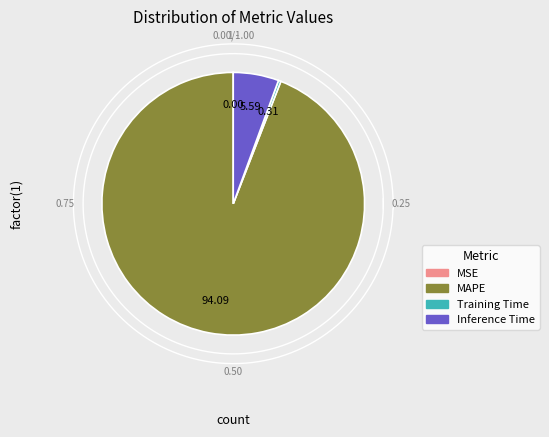

How many slices are in this pie chart?

4